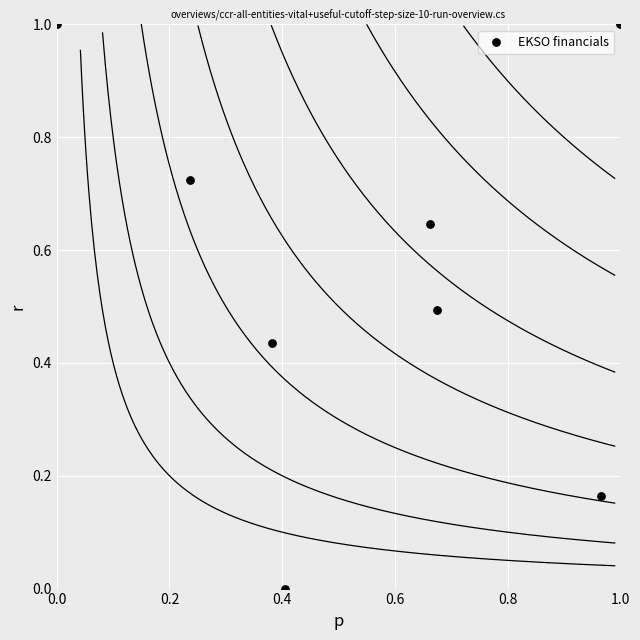

What is the range of X values (max minus min)?

1.0